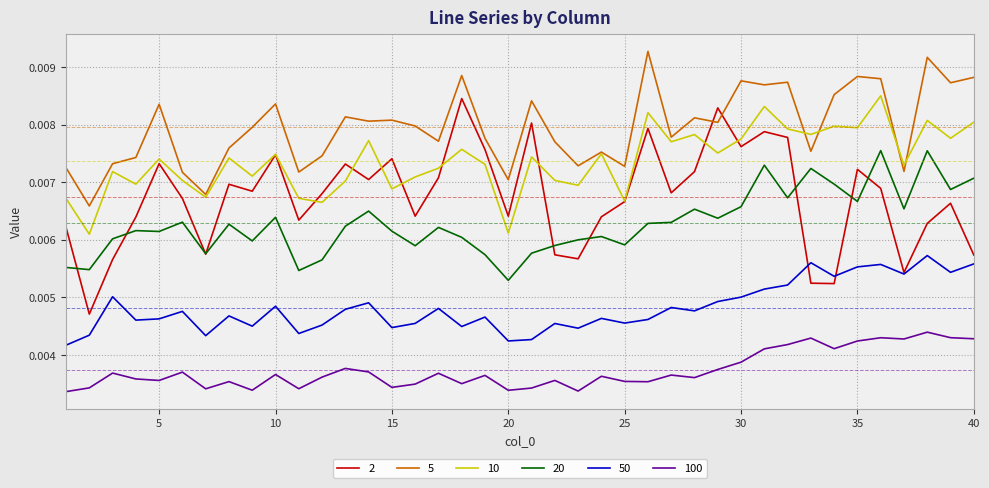

Which series has the largest total across all categories?

5